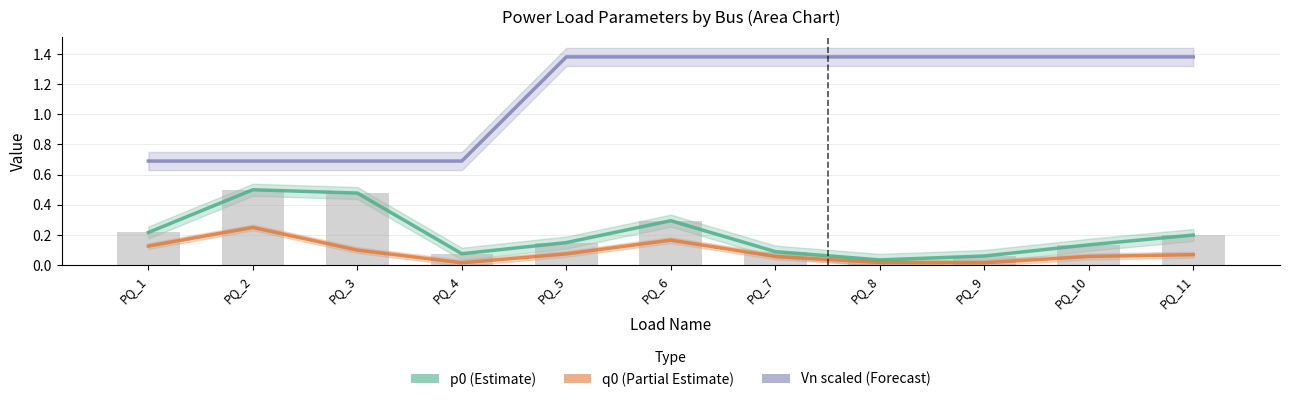

What is the sum of all p0 values?

2.2